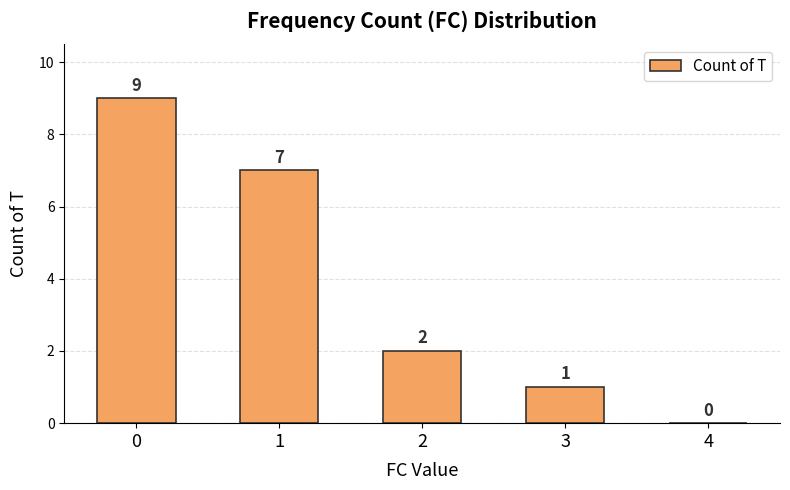

The chart shows a value of 4 at 1. True or false?

False